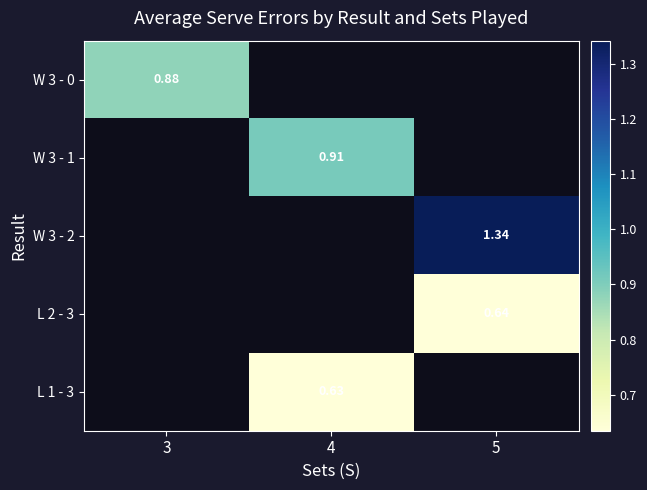

Is the value of W 3 - 0 at 5 greater than the value of W 3 - 1 at 4?

No